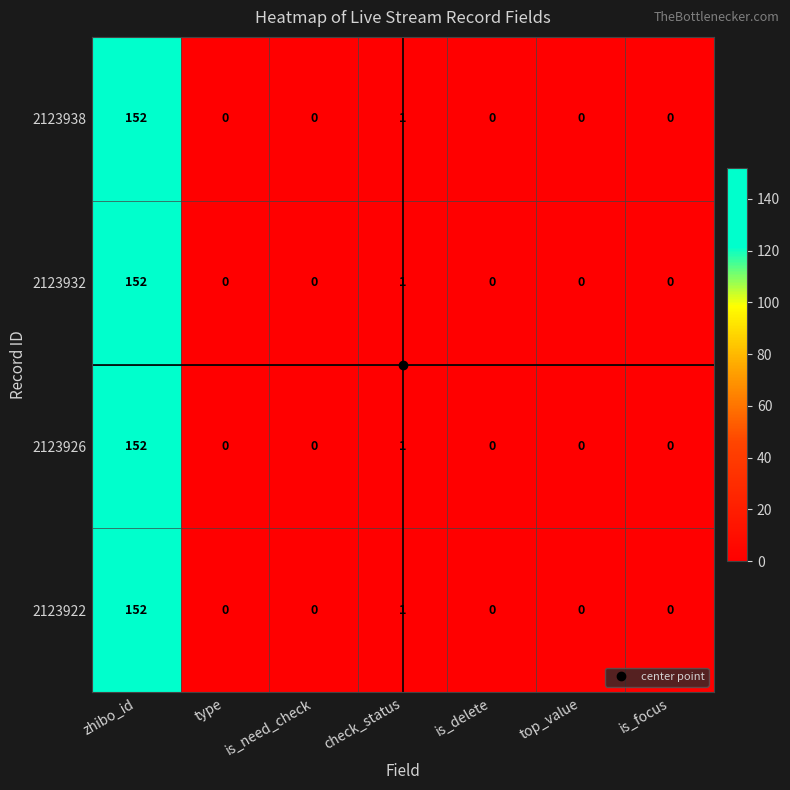

At which category is the sum across all series the highest?

zhibo_id